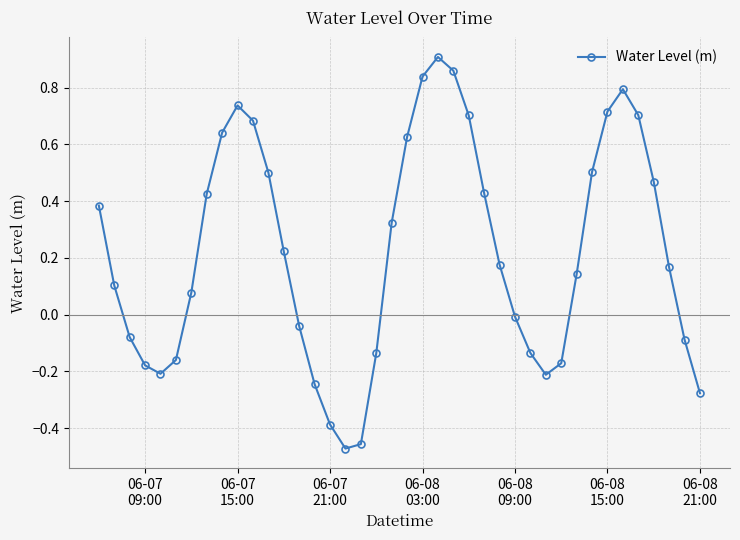

How many interior local peaks (higher than both neighbors) does the data have?

3